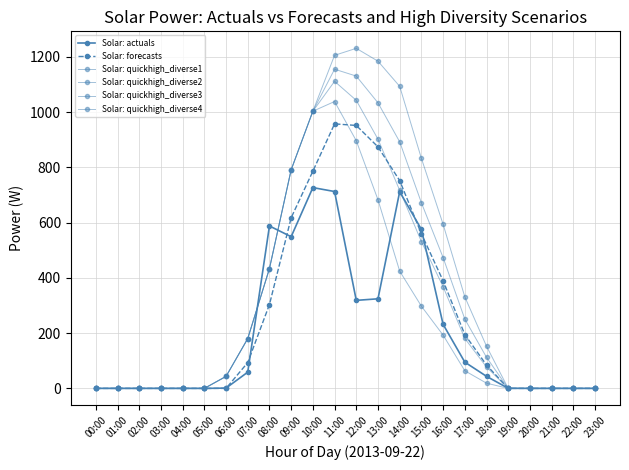

What is the difference between the highest and lowest values at 16:00?

401.4